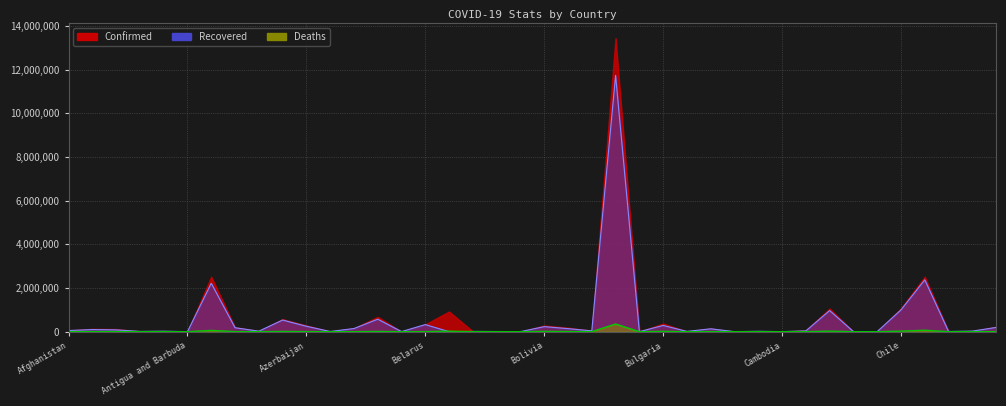

What is the approximate value of Confirmed at Bulgaria?

14351